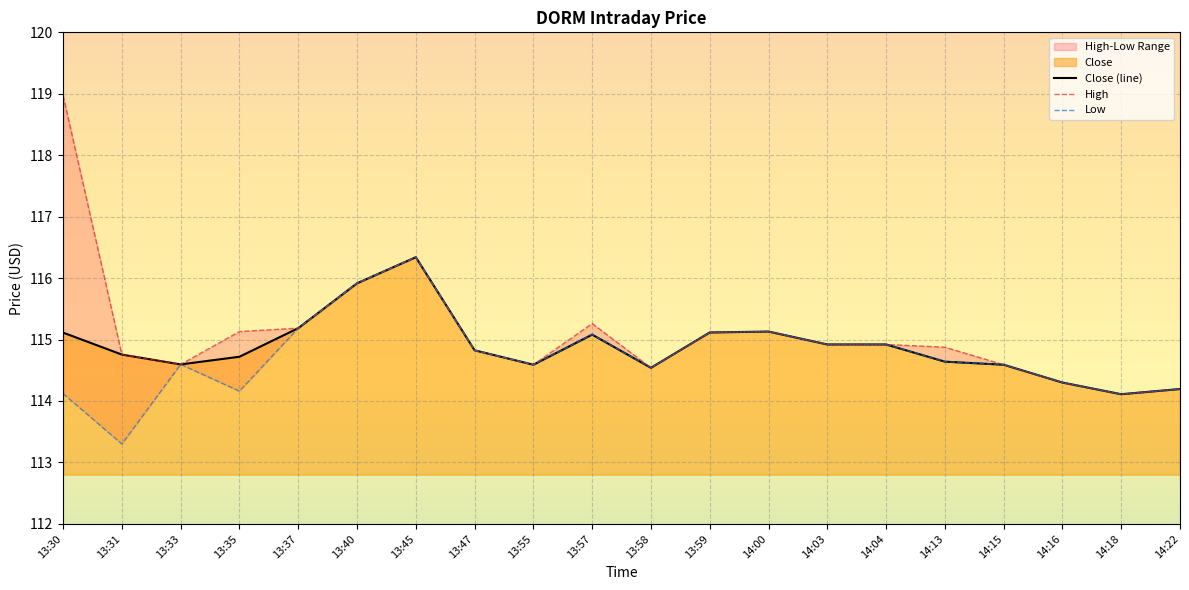

Which series has the widest spread of values?

High